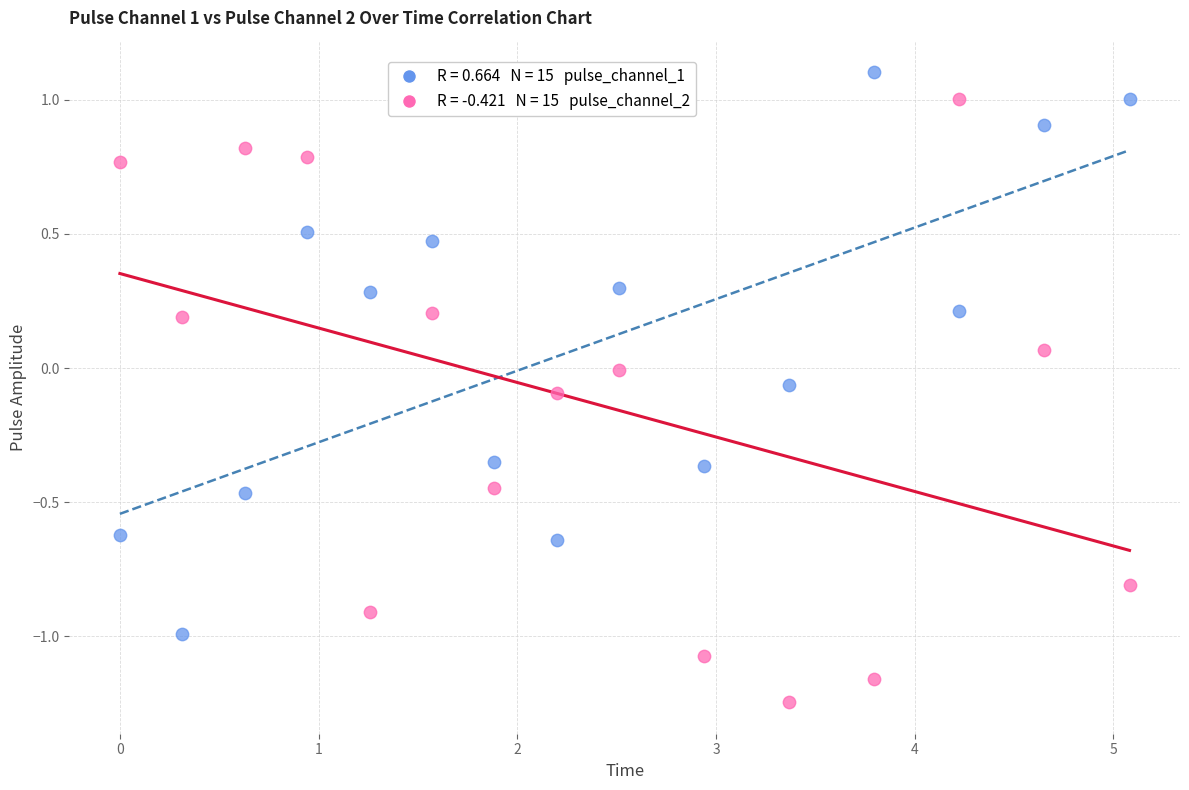

Across all data points, what is the range of Y values (max minus min)?

2.3